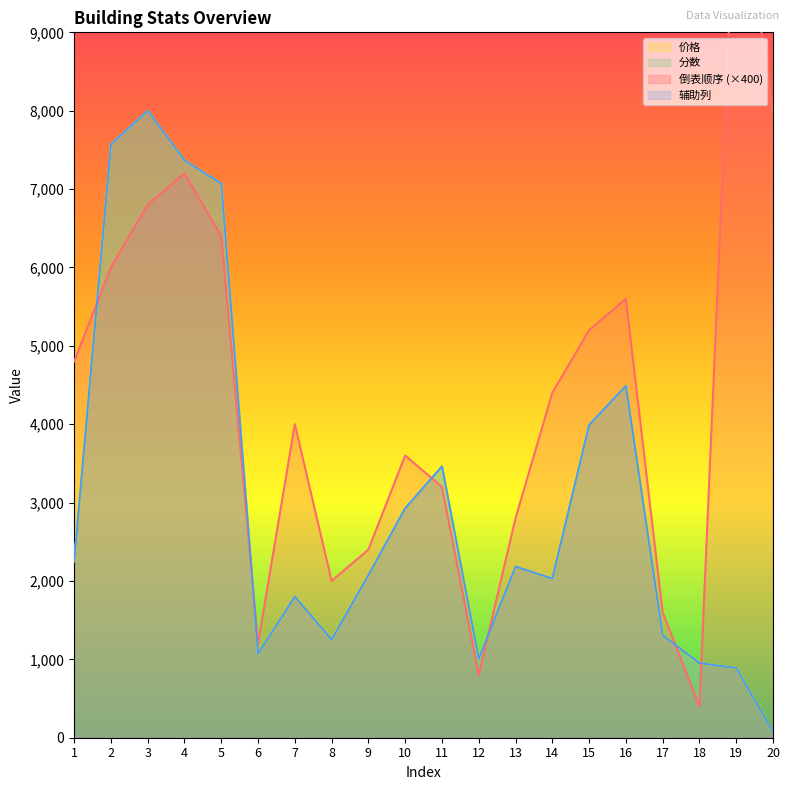

What is the difference between the 辅助列 values at 2 and 6?

6500